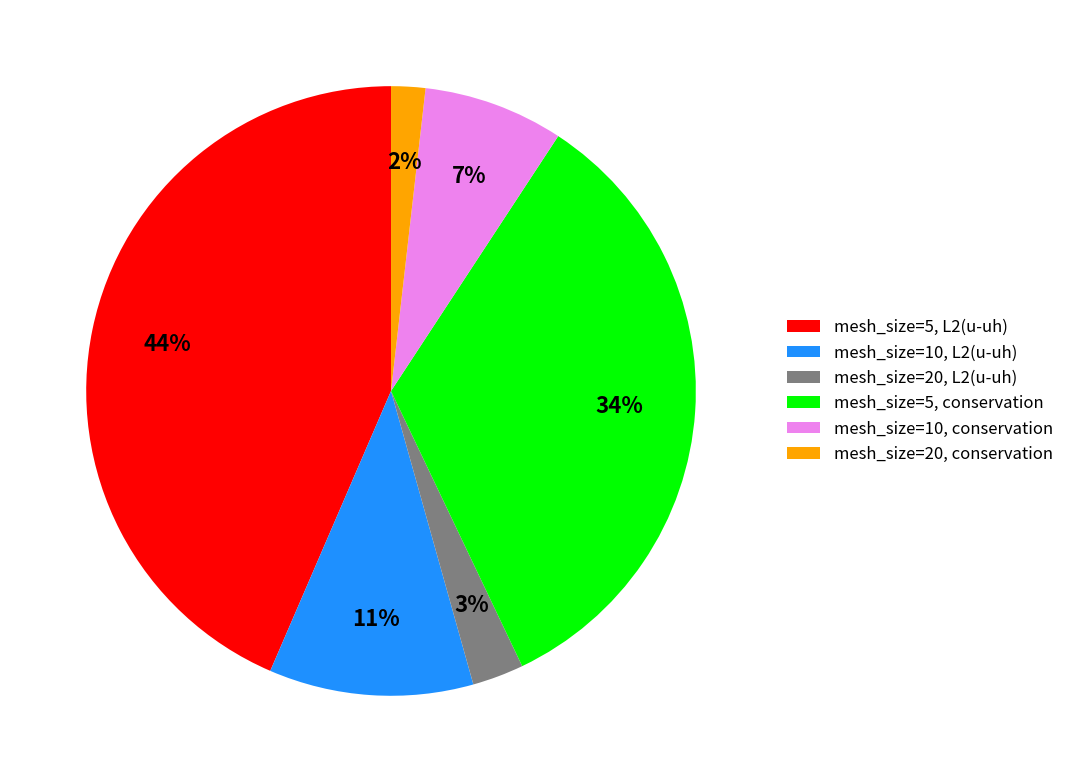

Which category has the smallest portion of the pie?

mesh_size=20, conservation